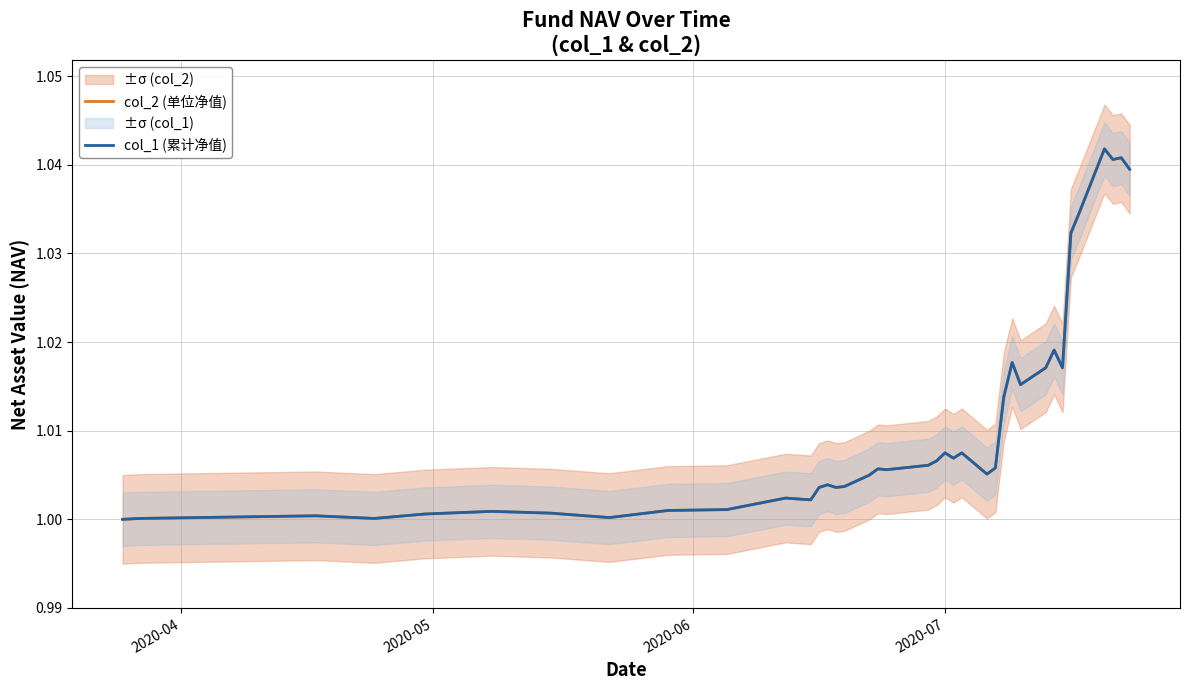

List the series in order of their peak value, highest first.

col_2 (单位净值), col_1 (累计净值)